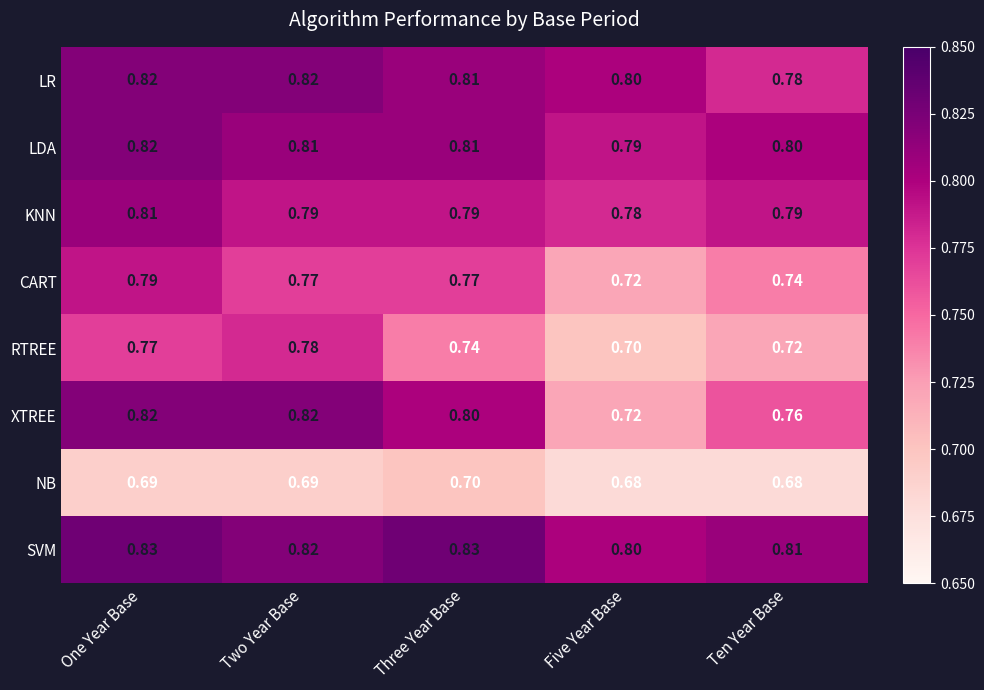

Rank the series at Ten Year Base from highest to lowest value.

SVM, LDA, KNN, LR, XTREE, CART, RTREE, NB